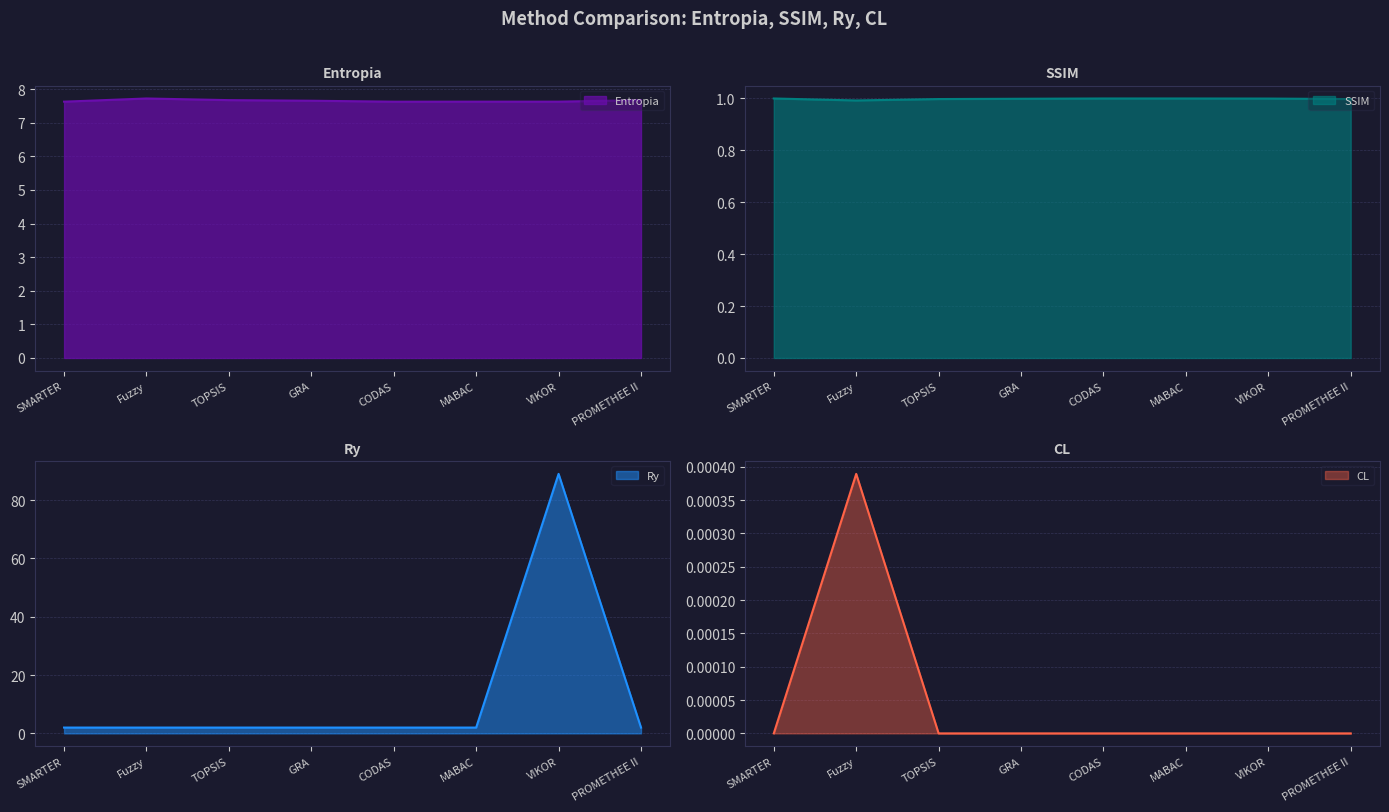

At how many categories does at least one series exceed 18?

1